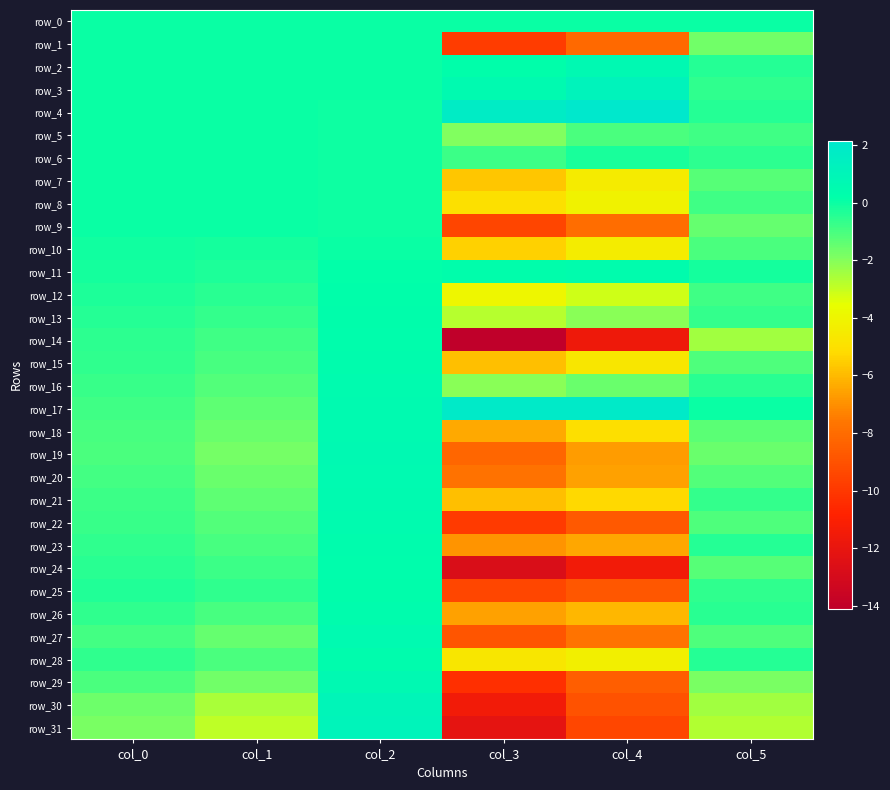

What is the difference between the second highest and second lowest values in the row_18 series?

4.1